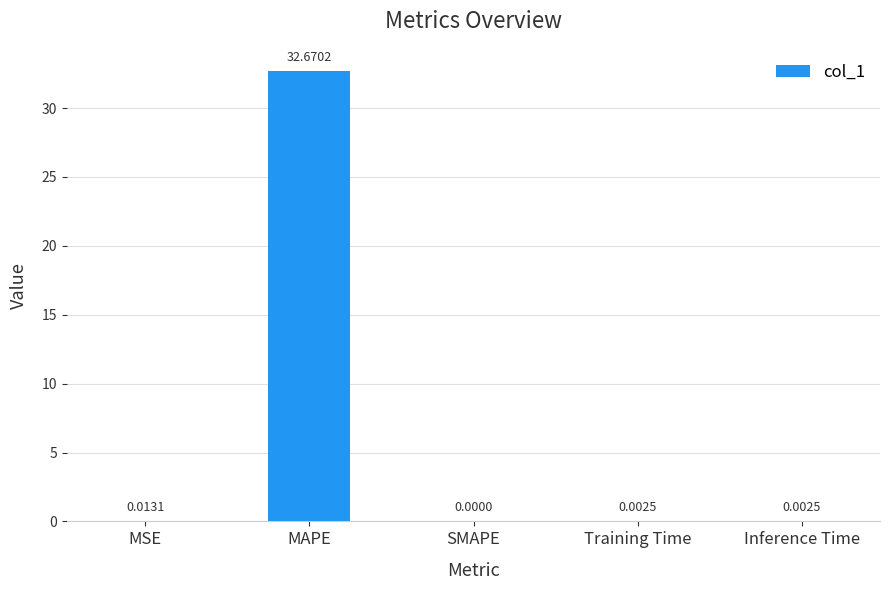

At which category does the chart reach its peak across all series?

MAPE